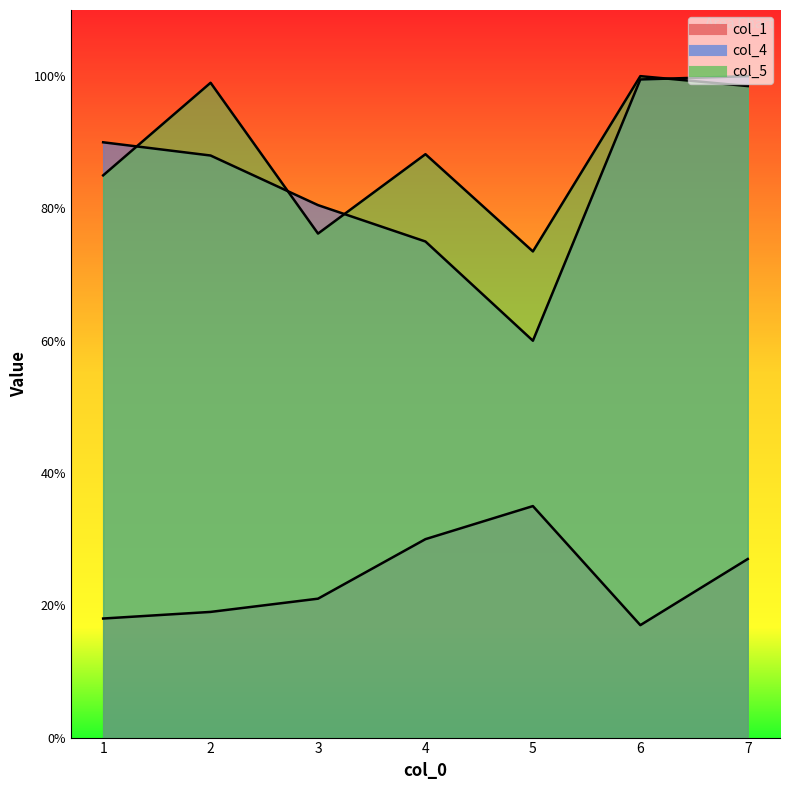

What is the difference between the second highest and minimum values in the col_5 series?

25.5